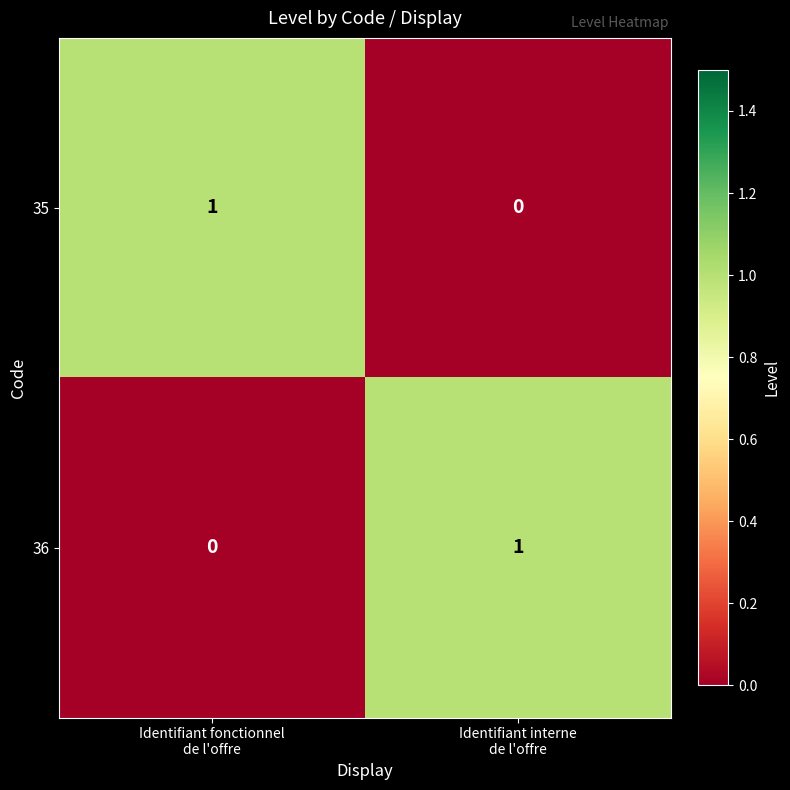

At Identifiant fonctionnel
de l'offre, list the series in order from largest to smallest.

35, 36